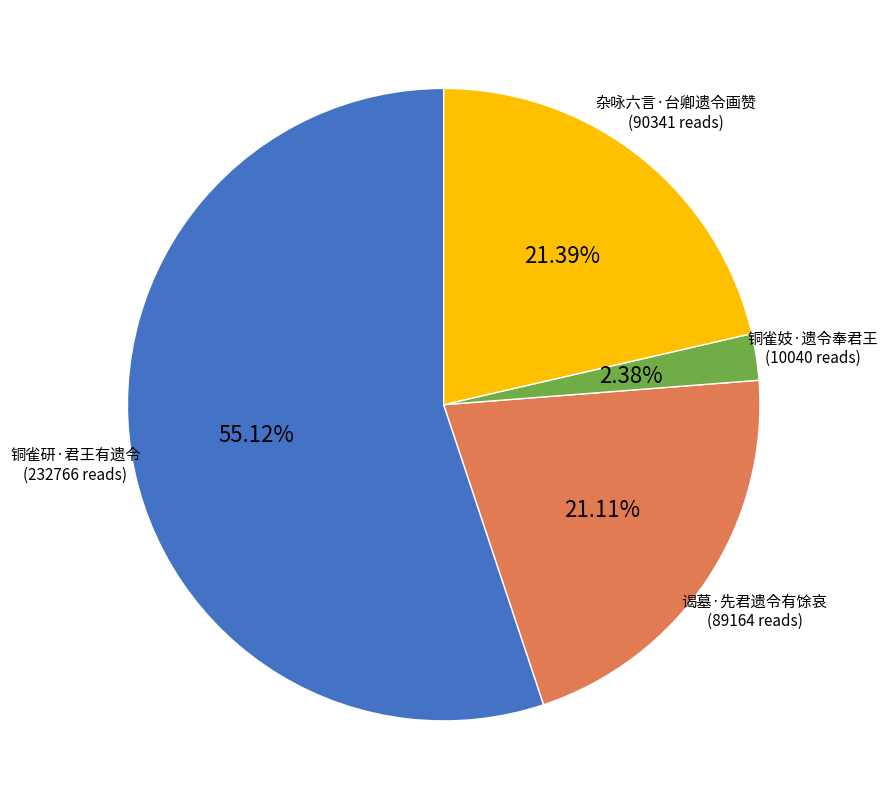

Is there a majority slice in this chart?

Yes